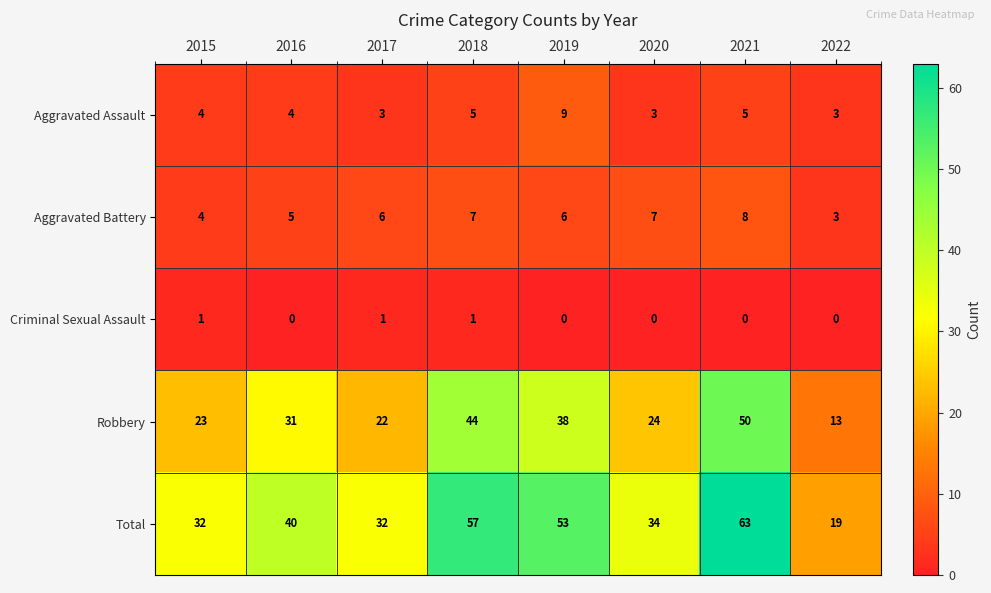

How many series are shown in this chart?

5